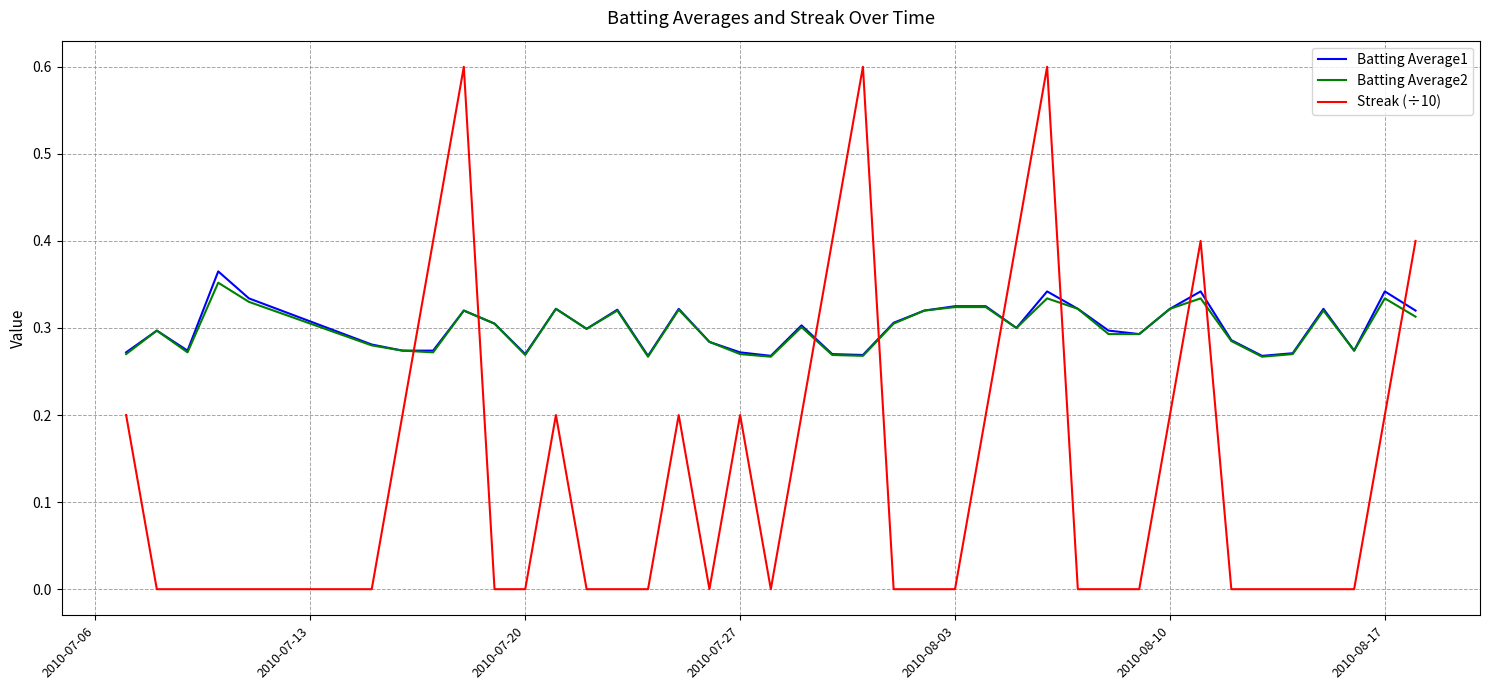

Is this an area chart (filled region under the line)?

No